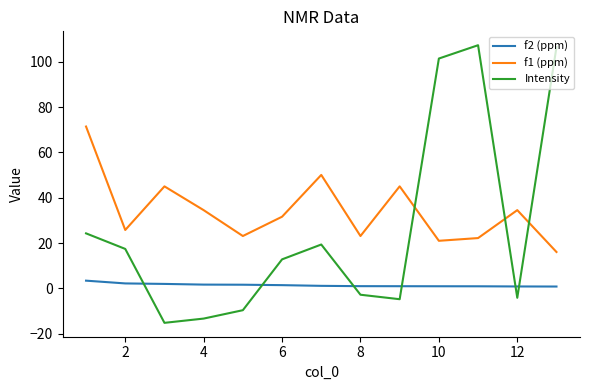

What is the smallest value displayed?

-15.3